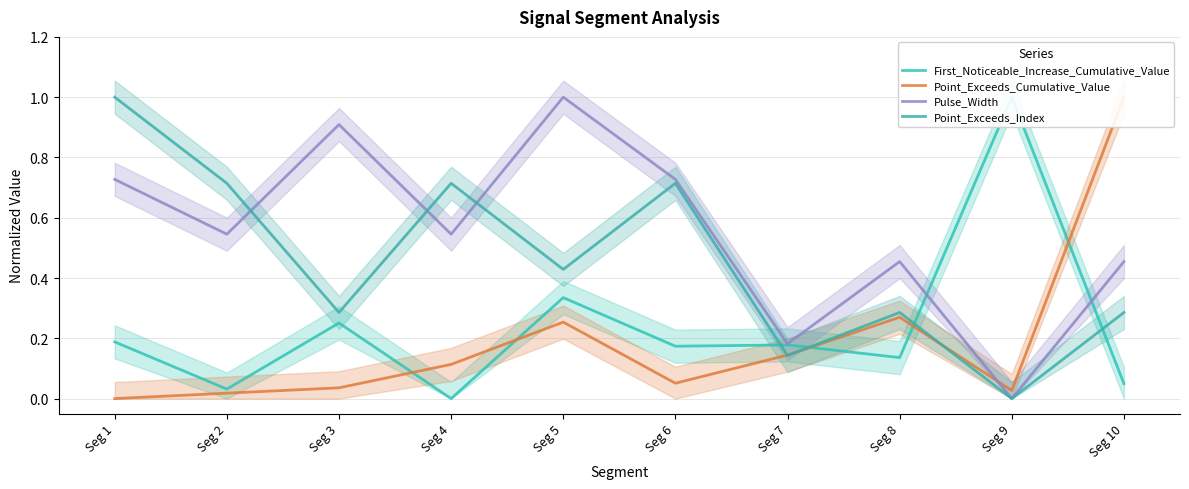

Rank the series at Seg 4 from highest to lowest value.

Point_Exceeds_Index, Pulse_Width, Point_Exceeds_Cumulative_Value, First_Noticeable_Increase_Cumulative_Value